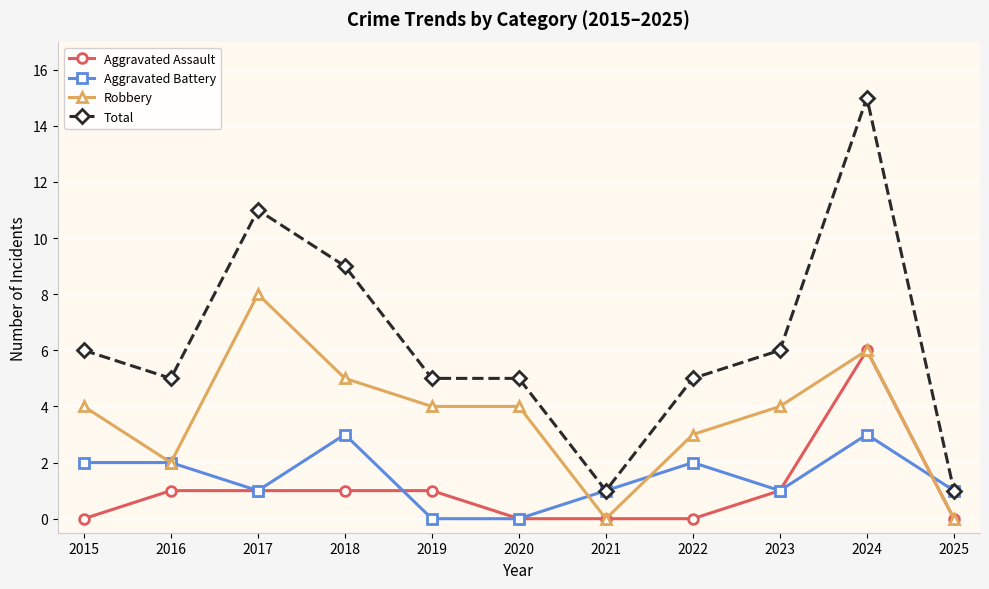

What is the average value of the Aggravated Assault series?

1